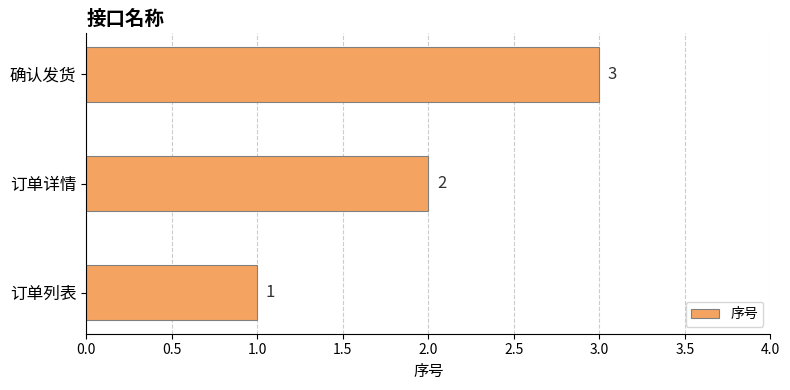

What is the ratio of the value at 订单详情 to the value at 订单列表?

2.0